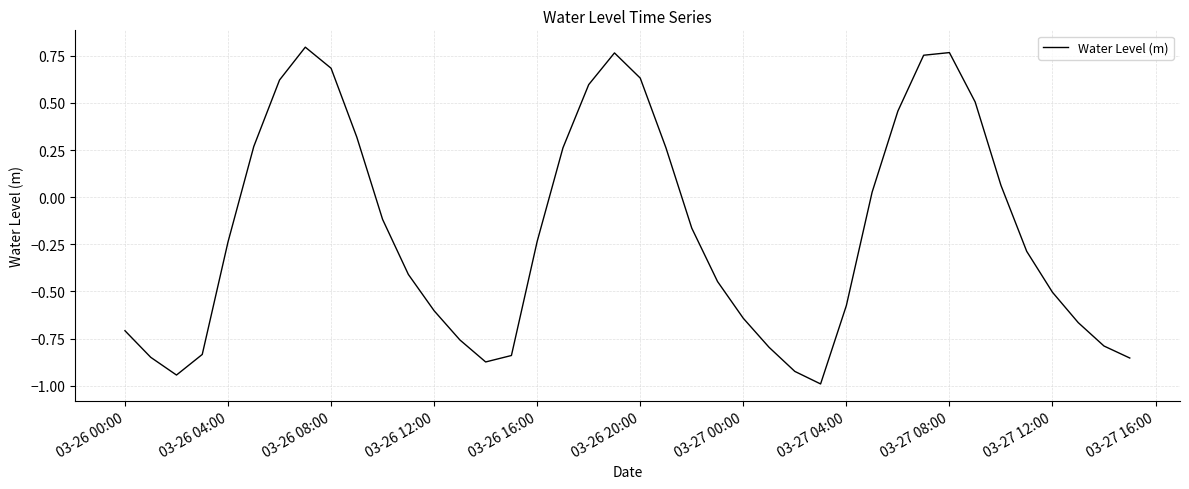

What is the difference between the maximum and minimum values?

1.8